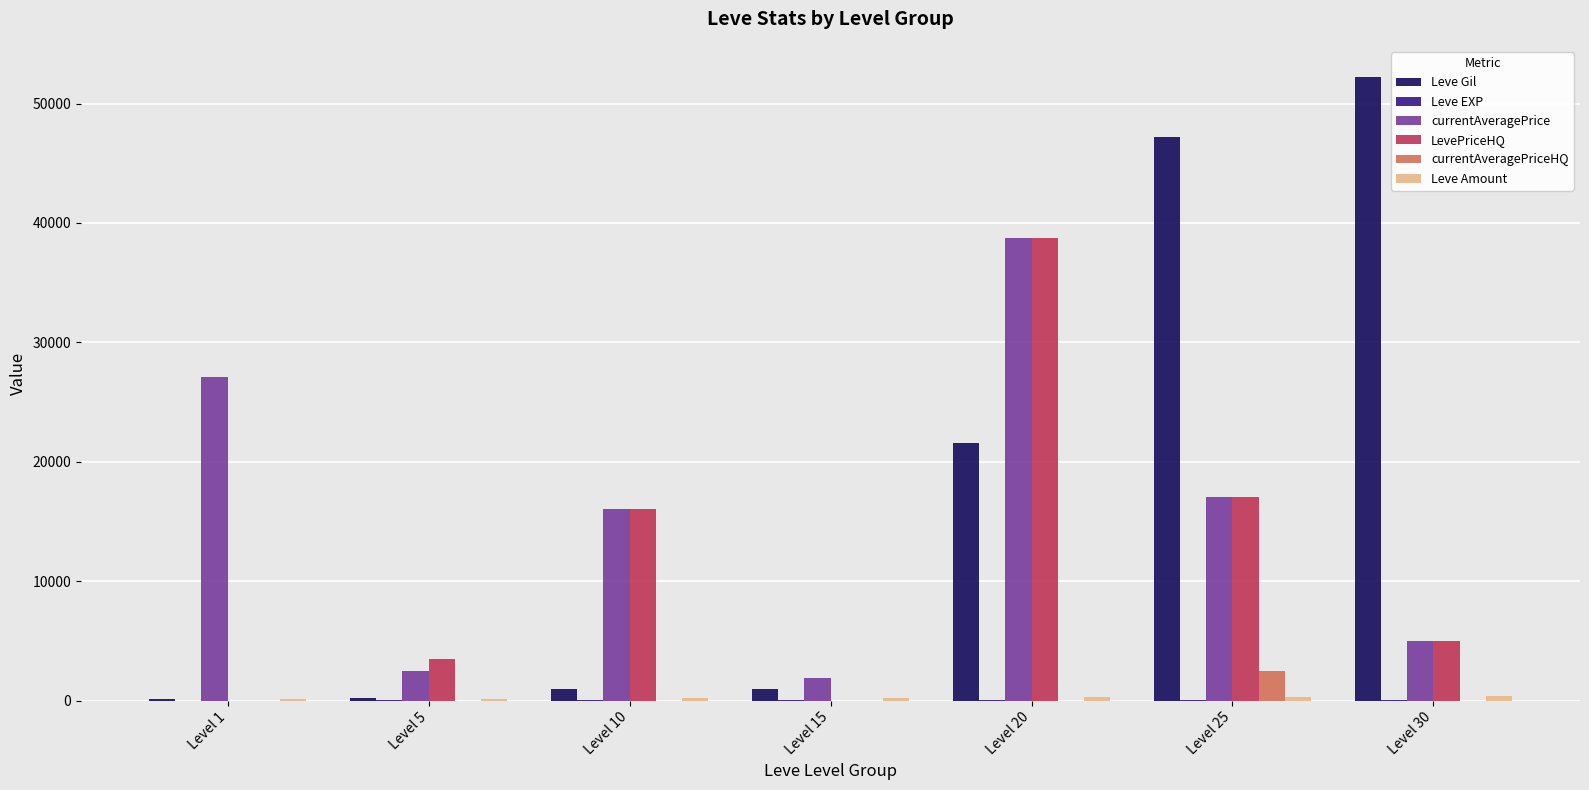

At which category is the sum across all series the highest?

Level 20